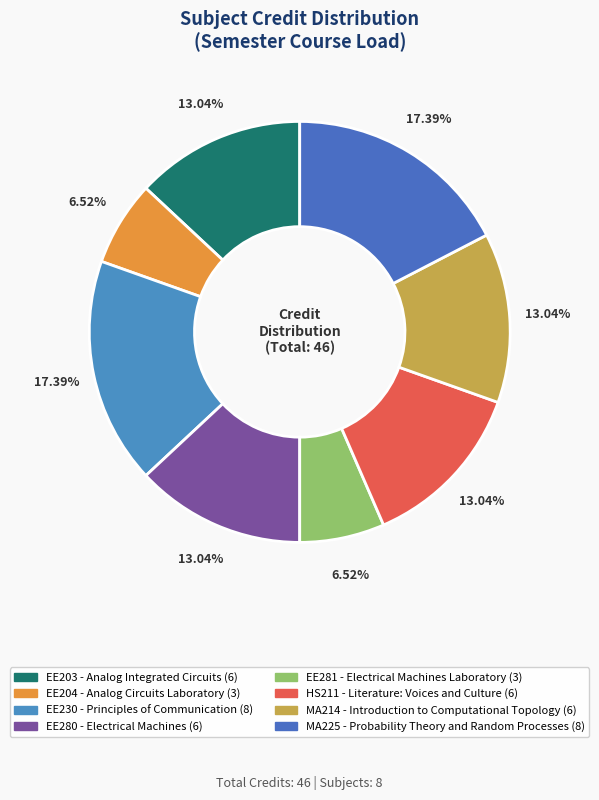

How many segments does this pie chart have?

8